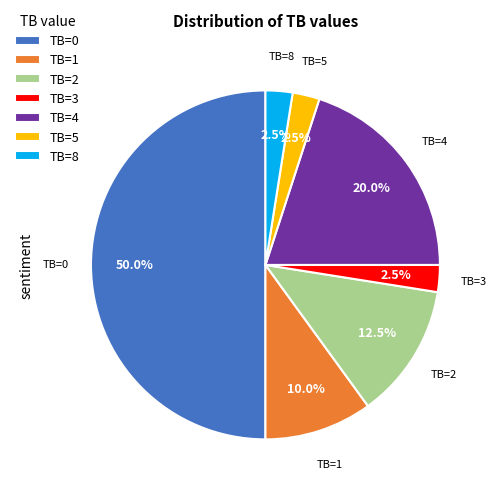

Do TB=2 and TB=1 together represent more than half of the pie?

No